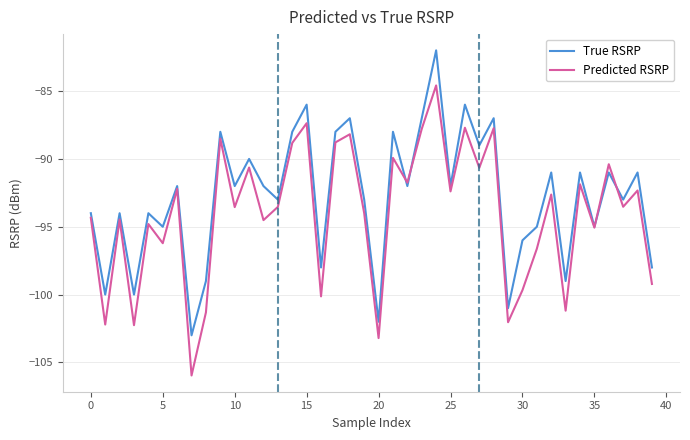

List the series in order of their peak value, lowest first.

Predicted RSRP, True RSRP